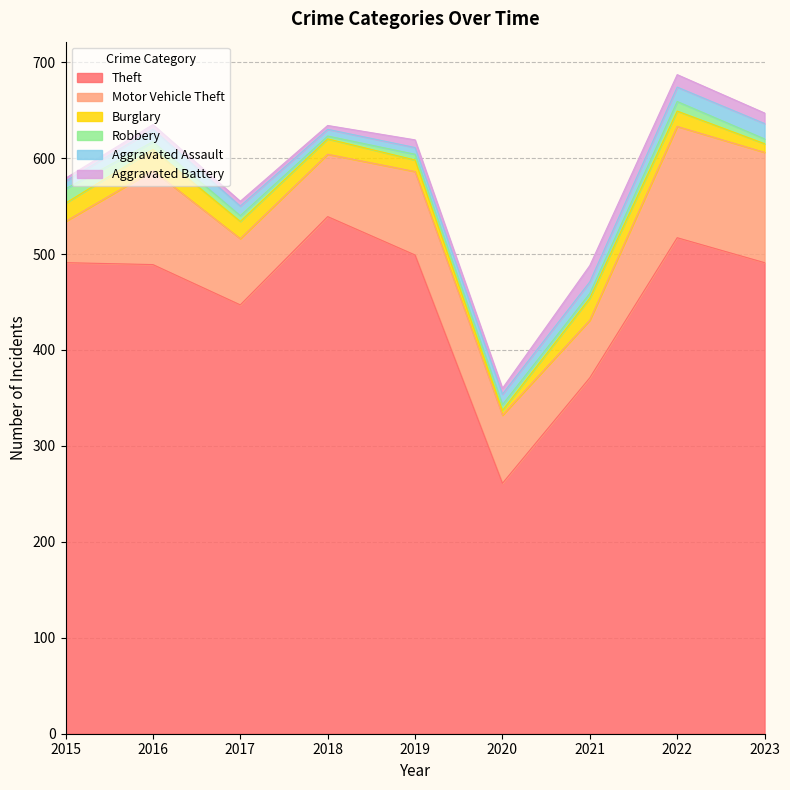

At how many categories does at least one series exceed 71?

9